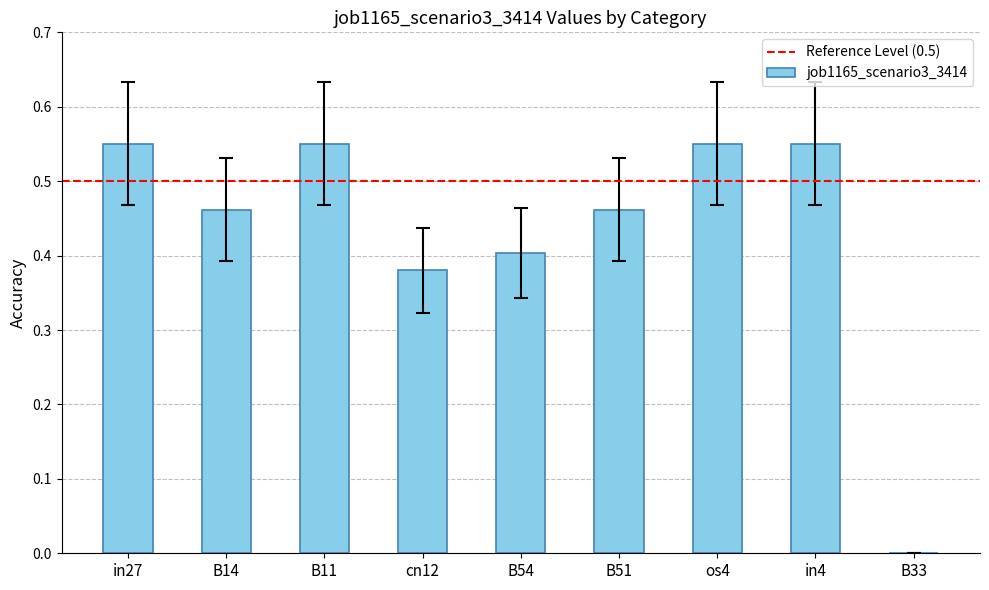

What is the sum of all values?

3.9